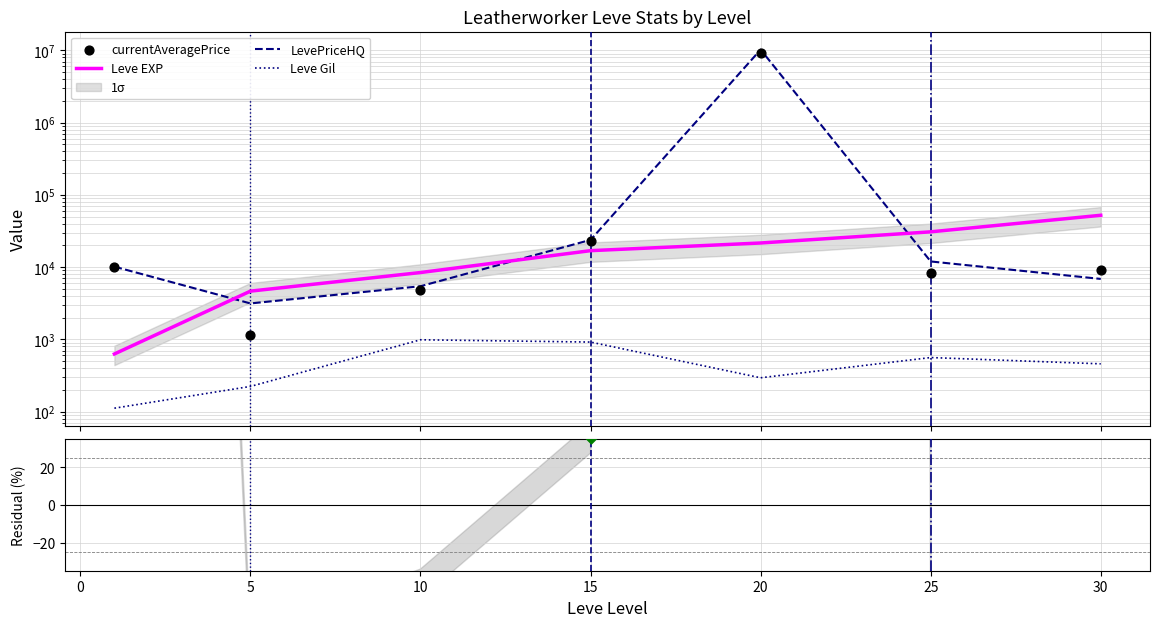

Is the value of LevePriceHQ at 5 greater than the value of Leve EXP at 15?

No